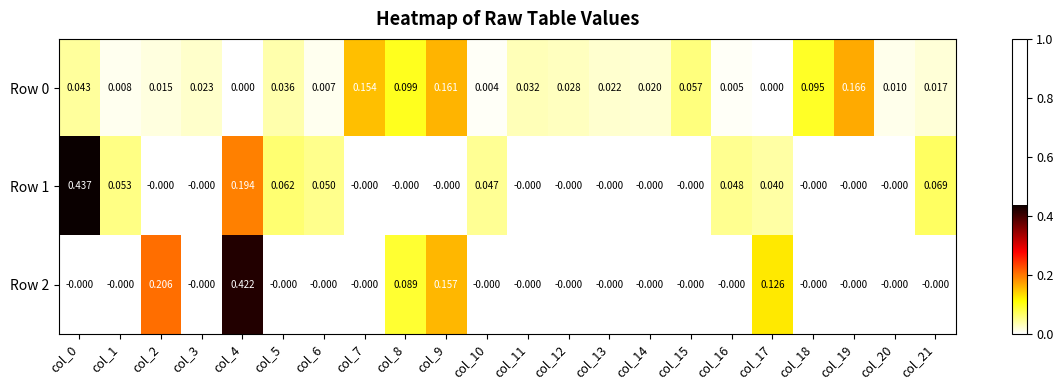

Is the value of Row 0 at col_14 greater than the value of Row 2 at col_2?

No